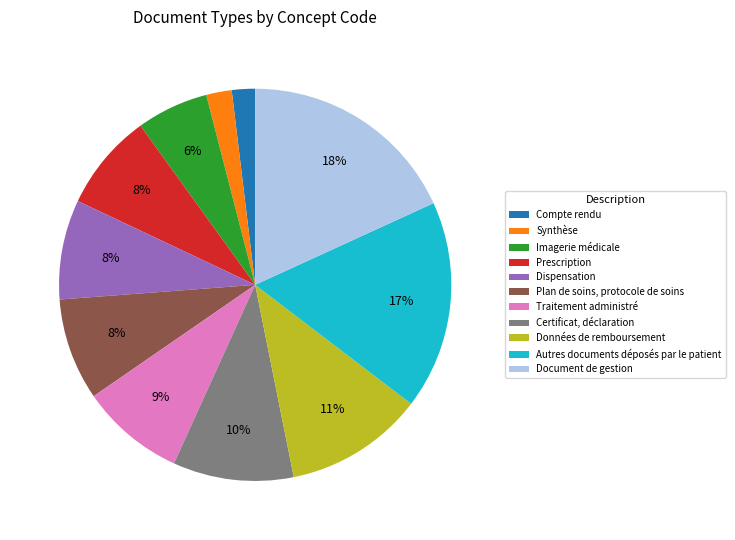

Which has a higher value, Dispensation or Autres documents déposés par le patient?

Autres documents déposés par le patient